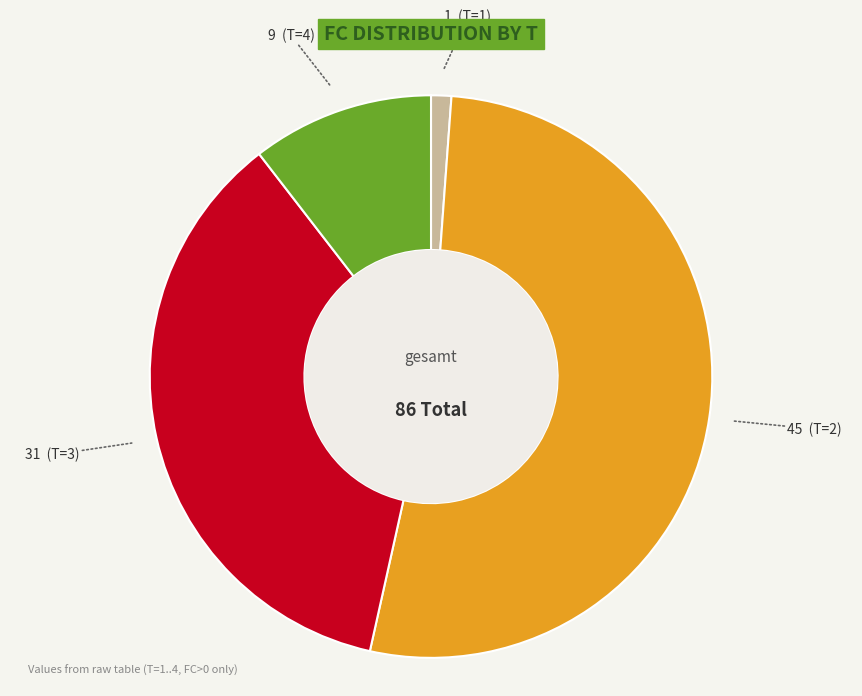

Is there a majority slice in this chart?

Yes